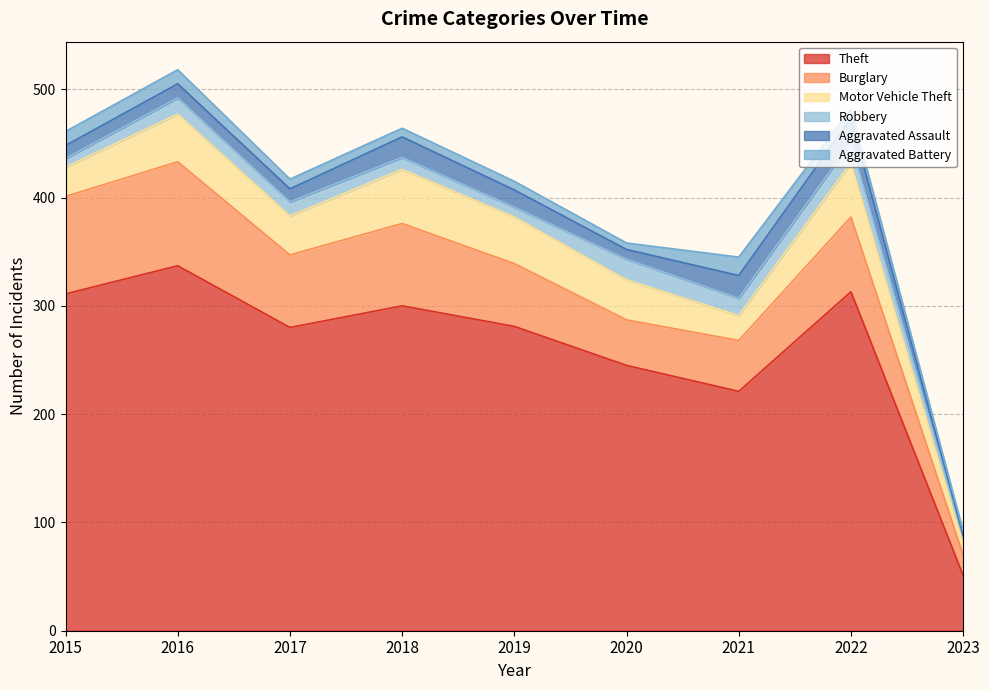

What is the highest value of the Motor Vehicle Theft series?

50